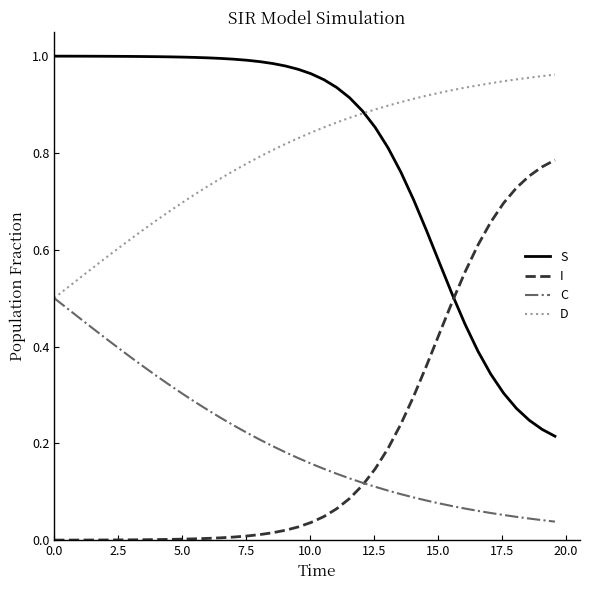

Which series ends up on top after the final intersection of I and S?

I